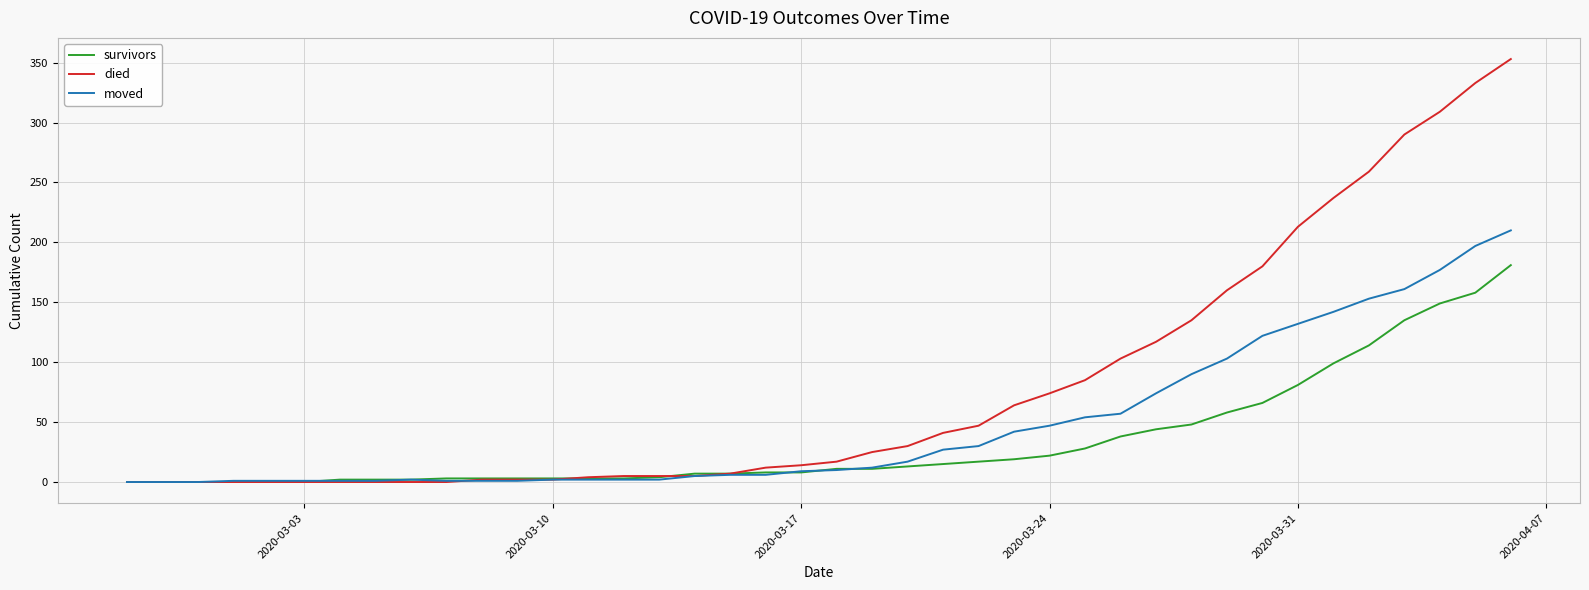

What is the sum of all moved values?

1901